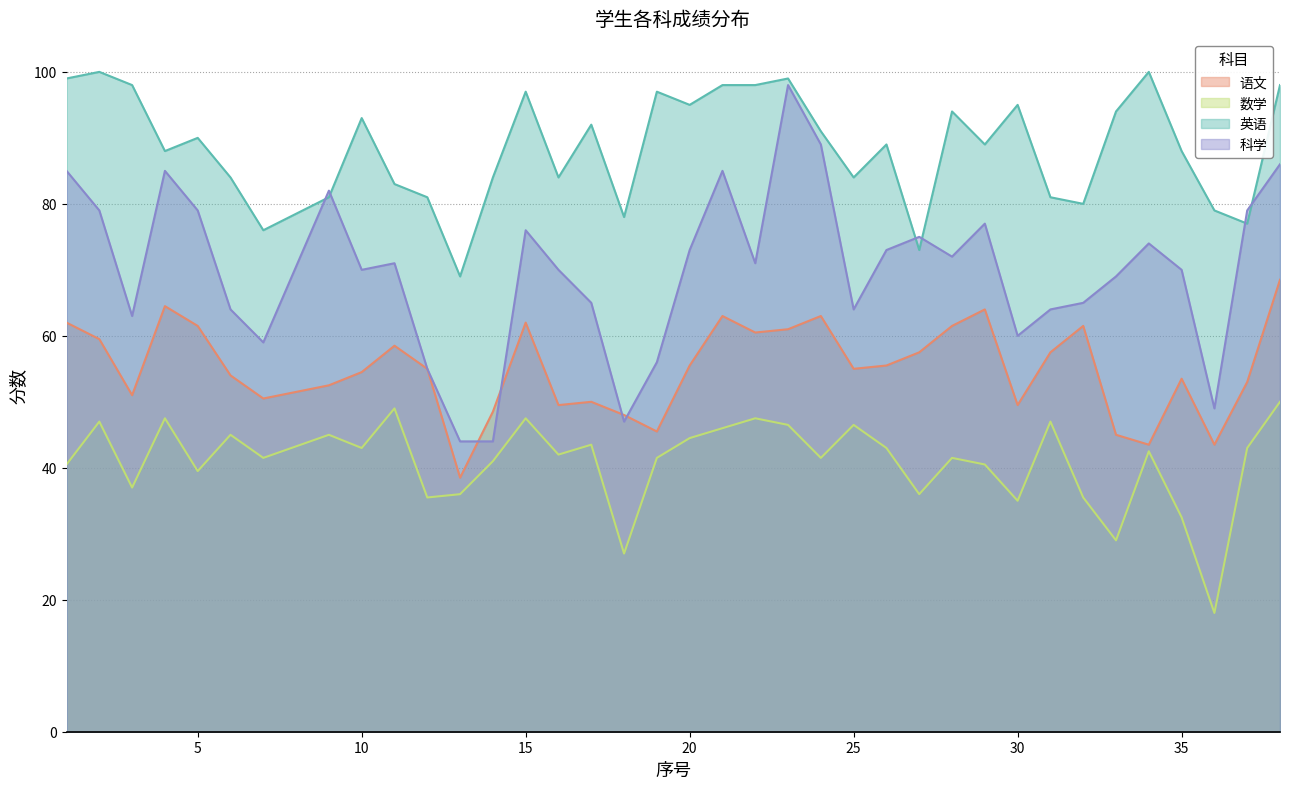

Does the chart display data point markers on the line(s)?

No